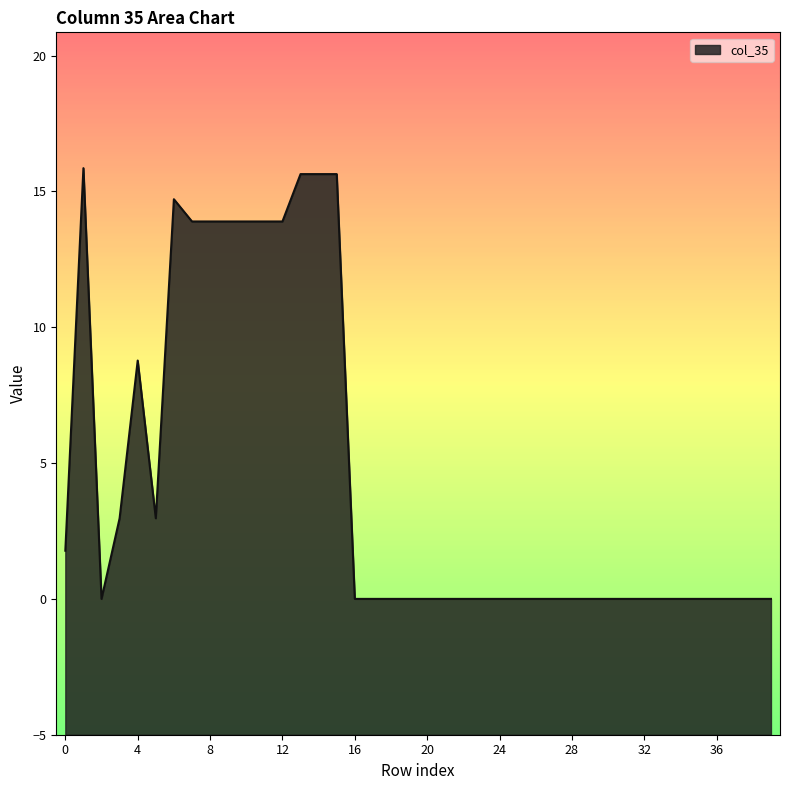

The value at 34 is -10.8. True or false?

False